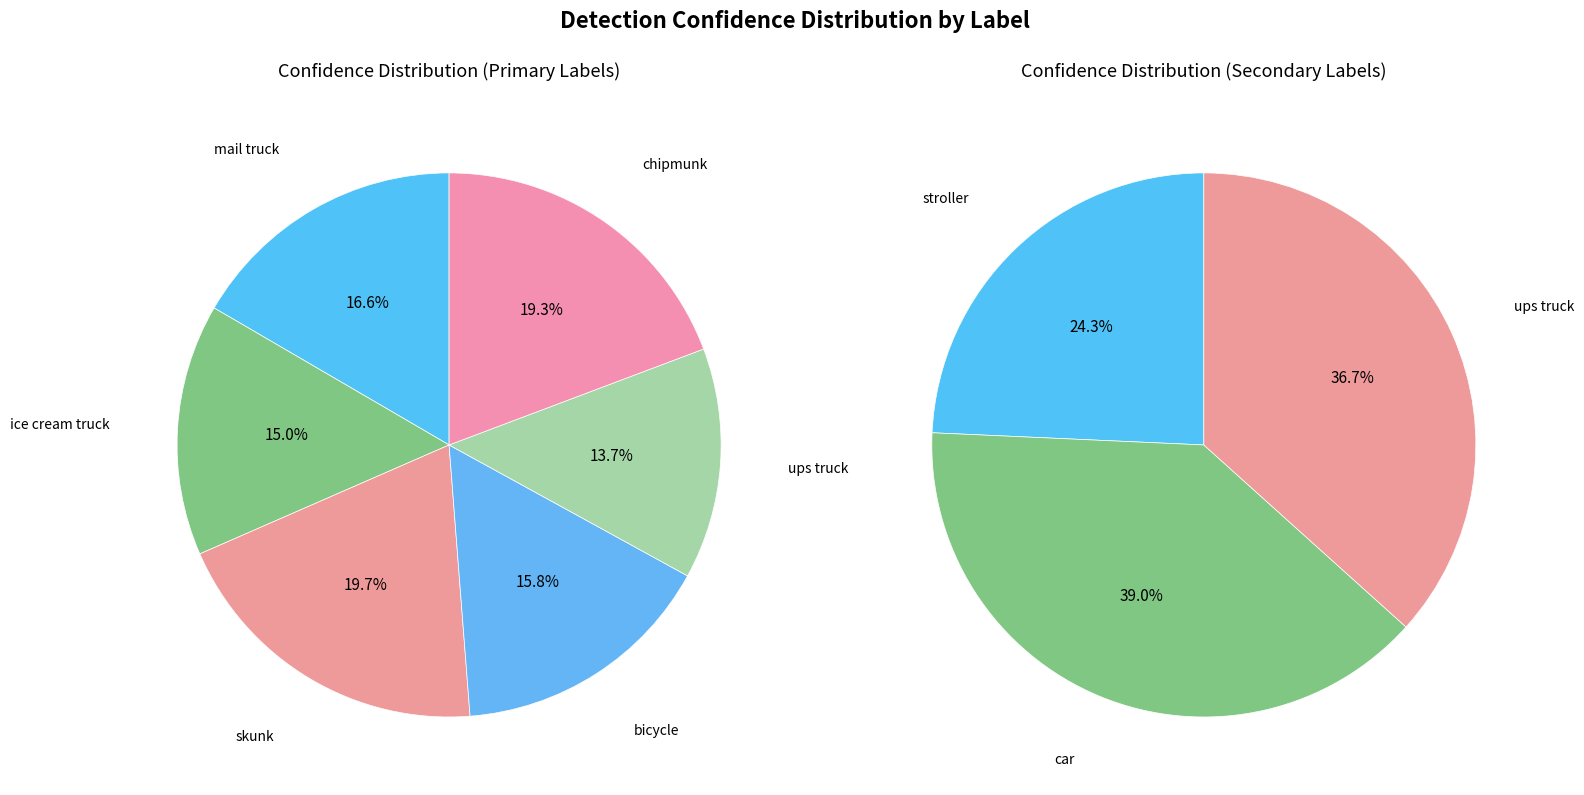

True or false: 3 accounts for 31% of the total.

False